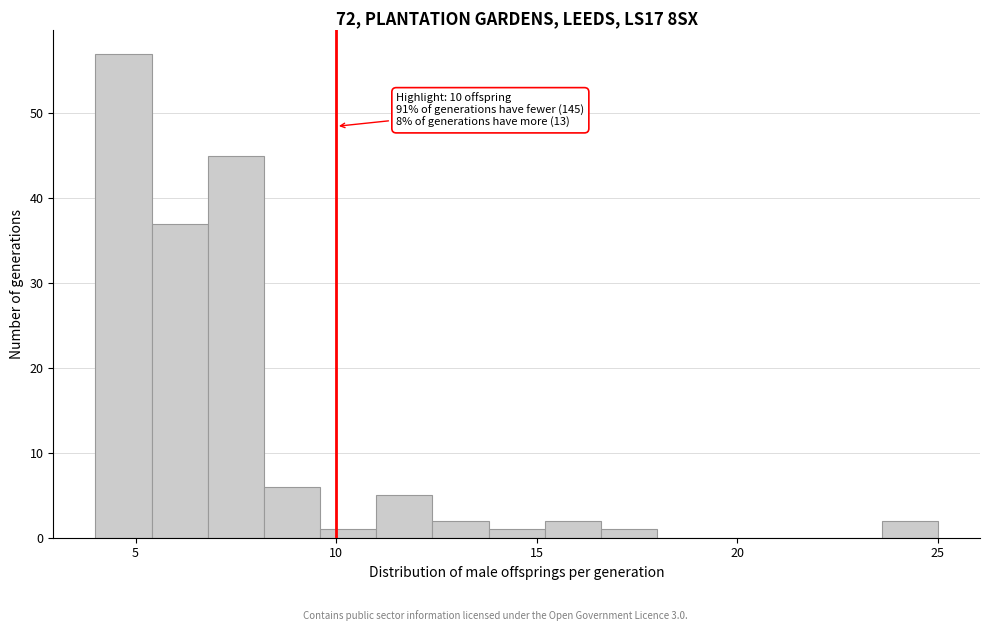

Around what value on the x-axis is the tallest bar? Give the approximate position of its centre, as read against the axis.

4.5